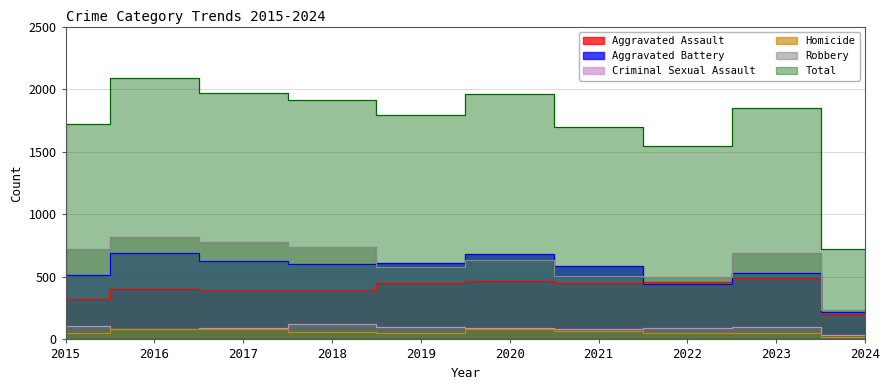

The Robbery series shows 204 at 2023. True or false?

False